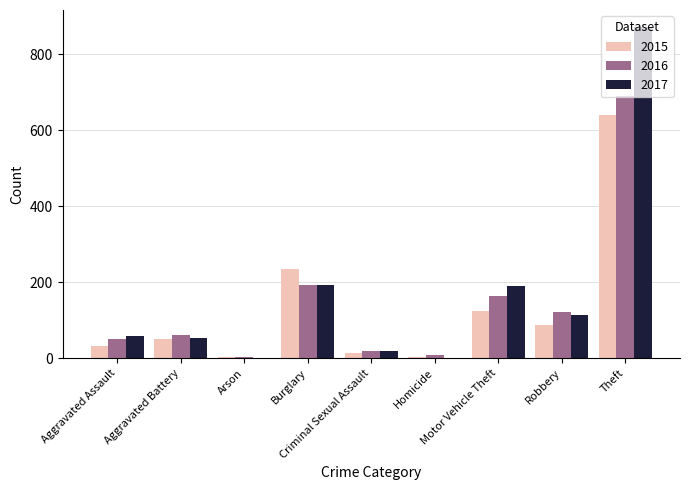

What is the greatest value displayed?

873